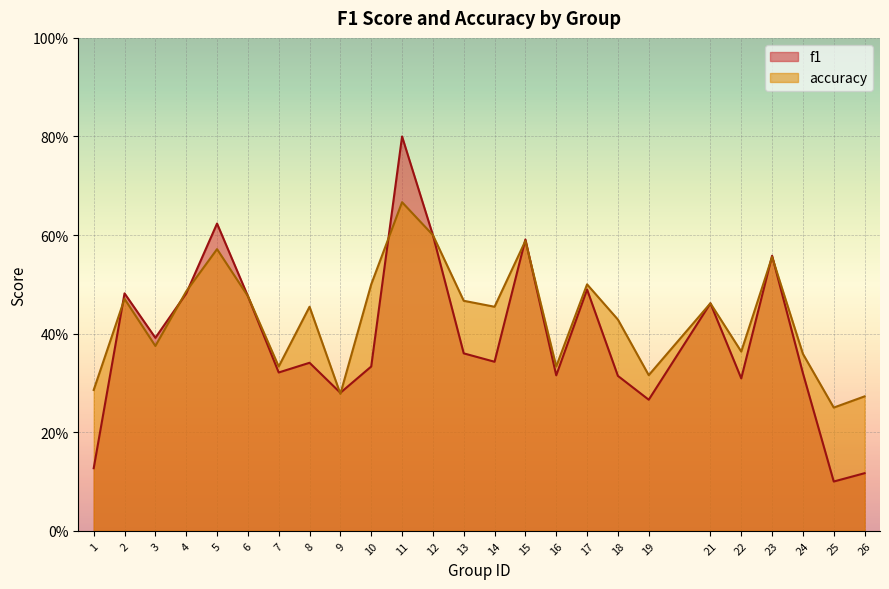

How many intersections are there between accuracy and f1?

10